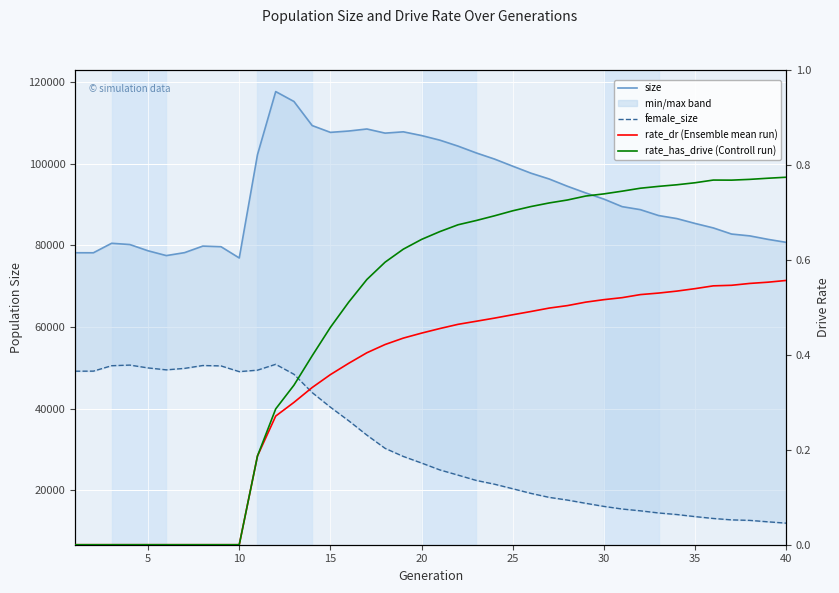

Which series has the largest total across all categories?

size